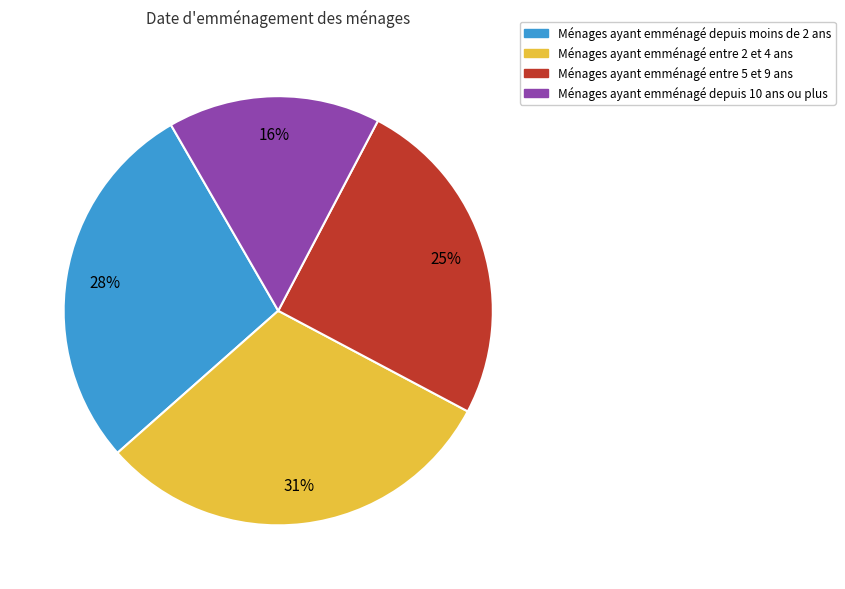

Count the number of slices in the pie.

4